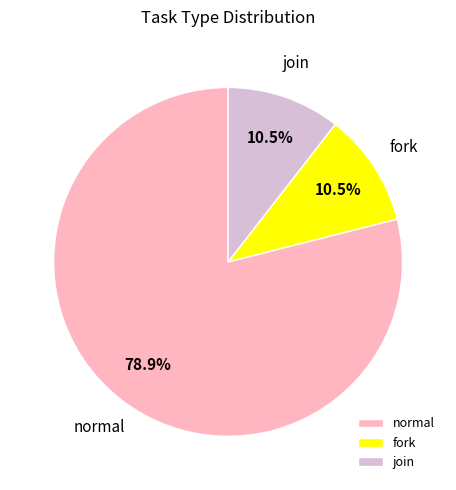

What is the largest slice in the pie chart?

normal